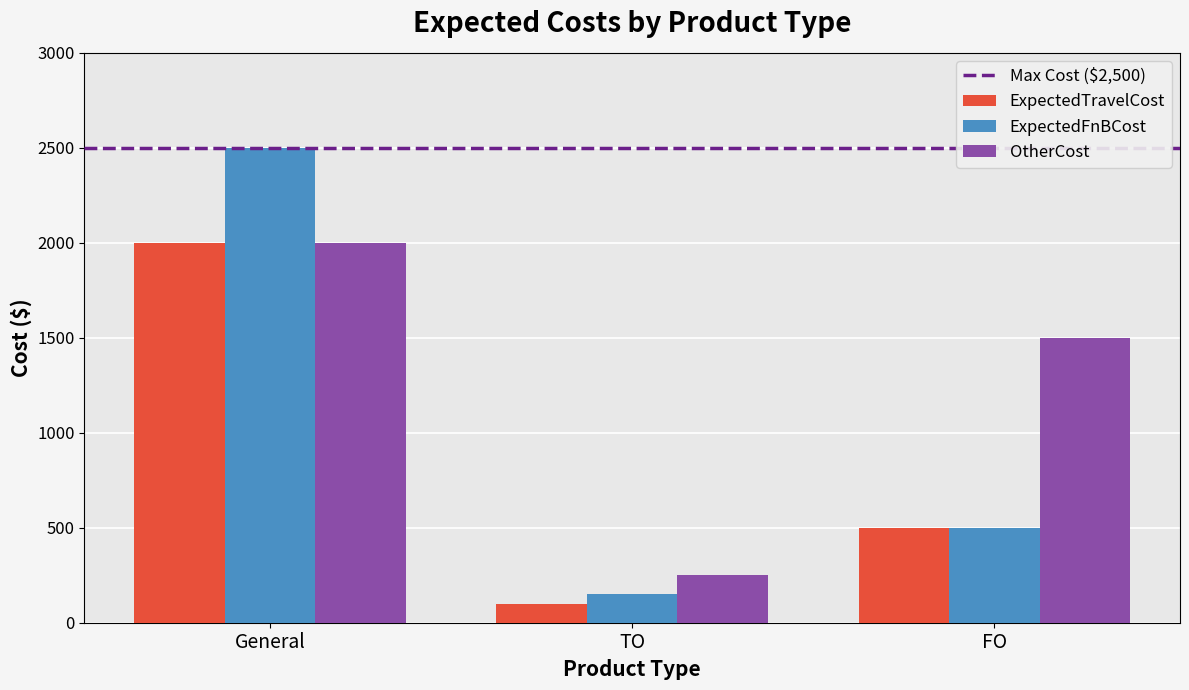

Between General and FO, which series saw the biggest shift?

ExpectedFnBCost